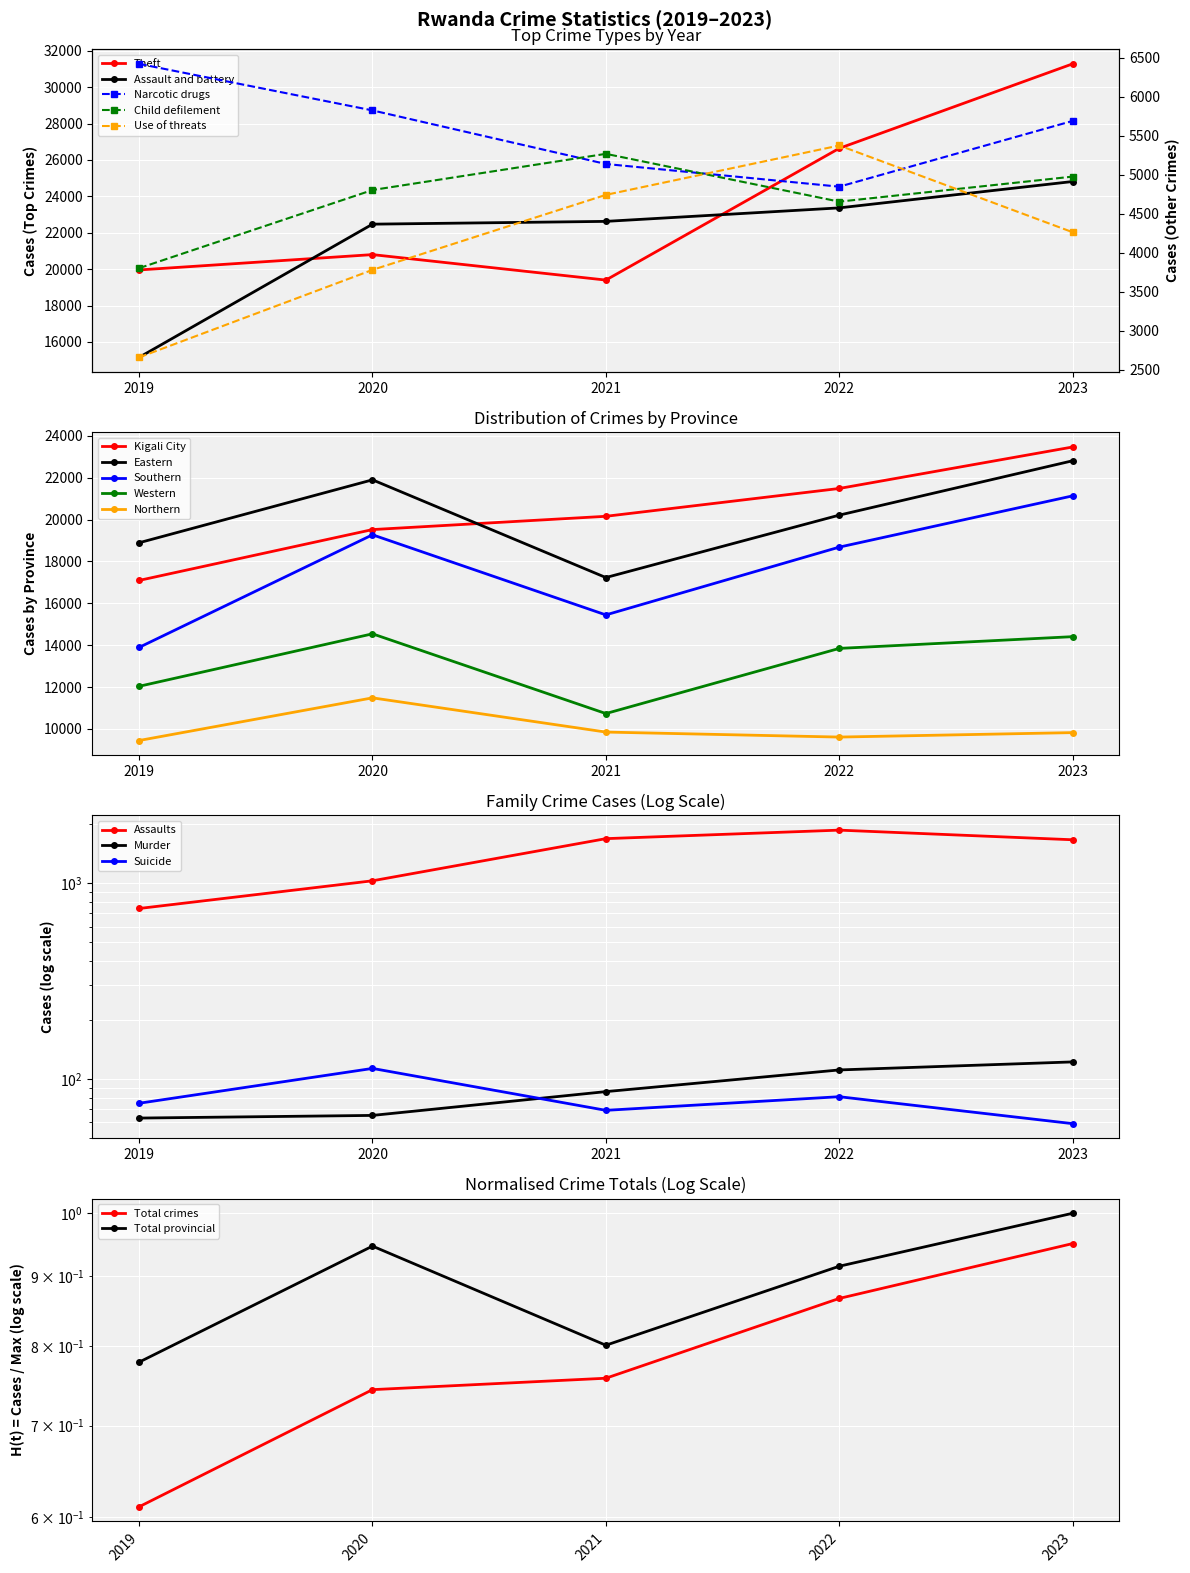

The Child defilement series shows 3256 at 2021. True or false?

False